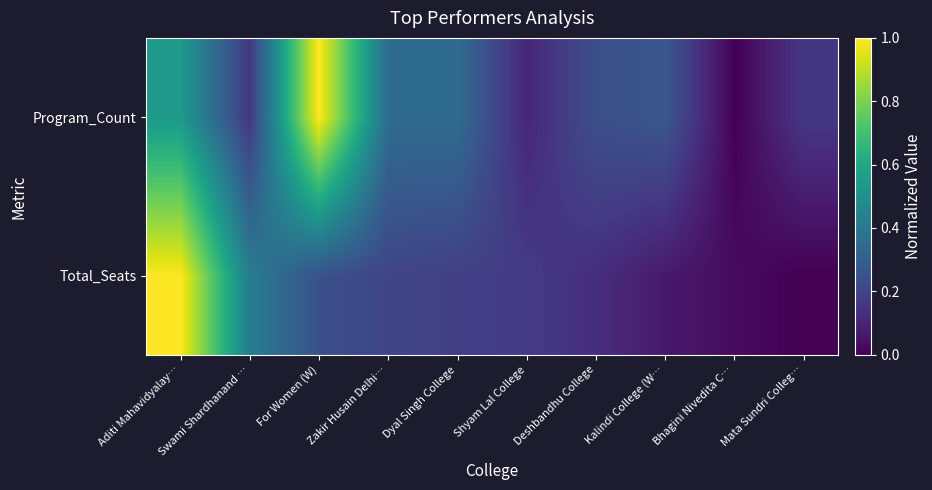

At which category does the chart reach its minimum across all series?

Mata Sundri Colleg…